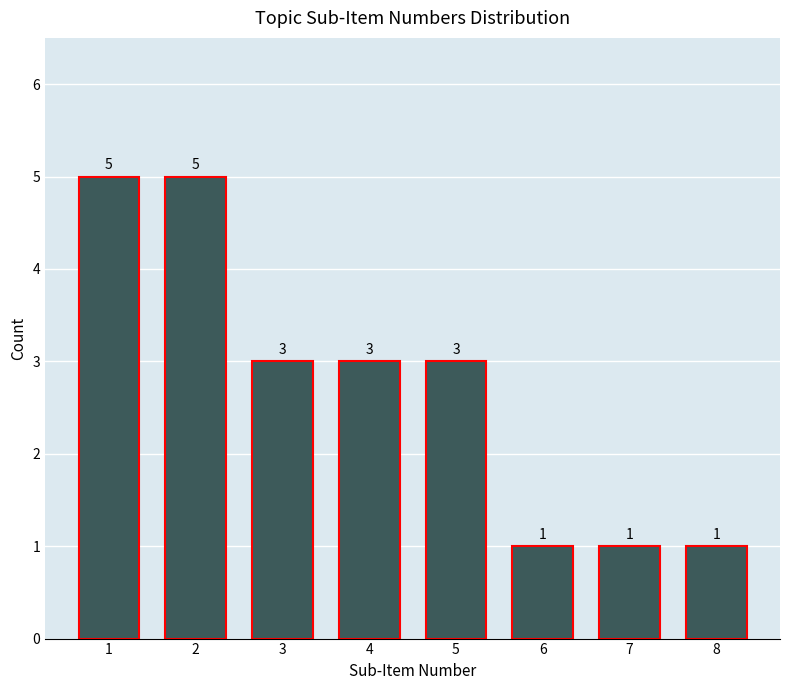

Reading left to right, list all the values displayed in this chart.

1=5	2=5	3=3	4=3	5=3	6=1	7=1	8=1